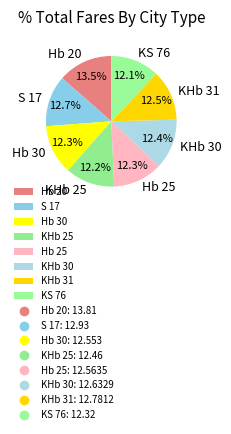

Is it true that S 17 is 23% of the pie?

False